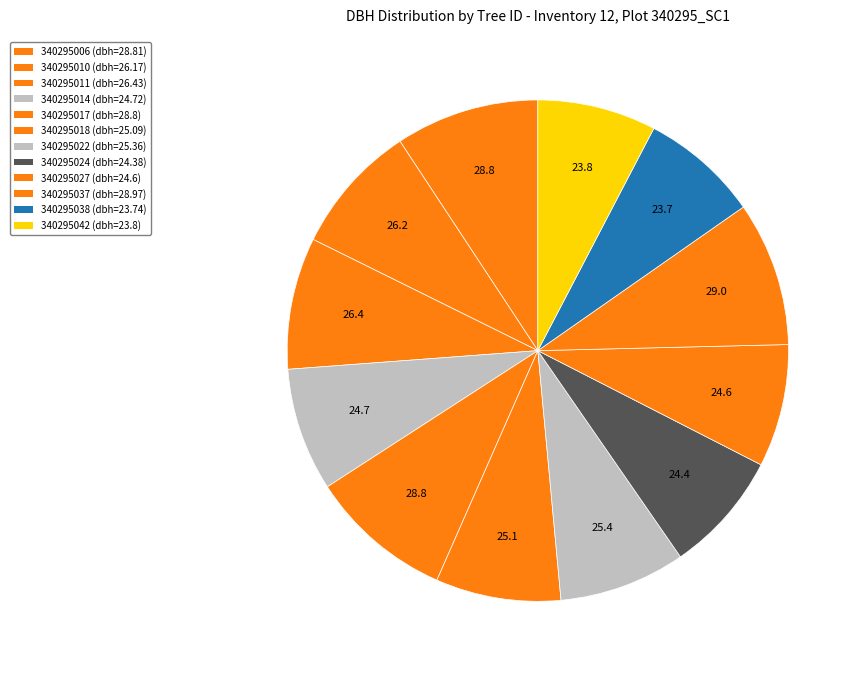

To the nearest percent, what is the combined percentage of 340295011 and 340295037?

18%